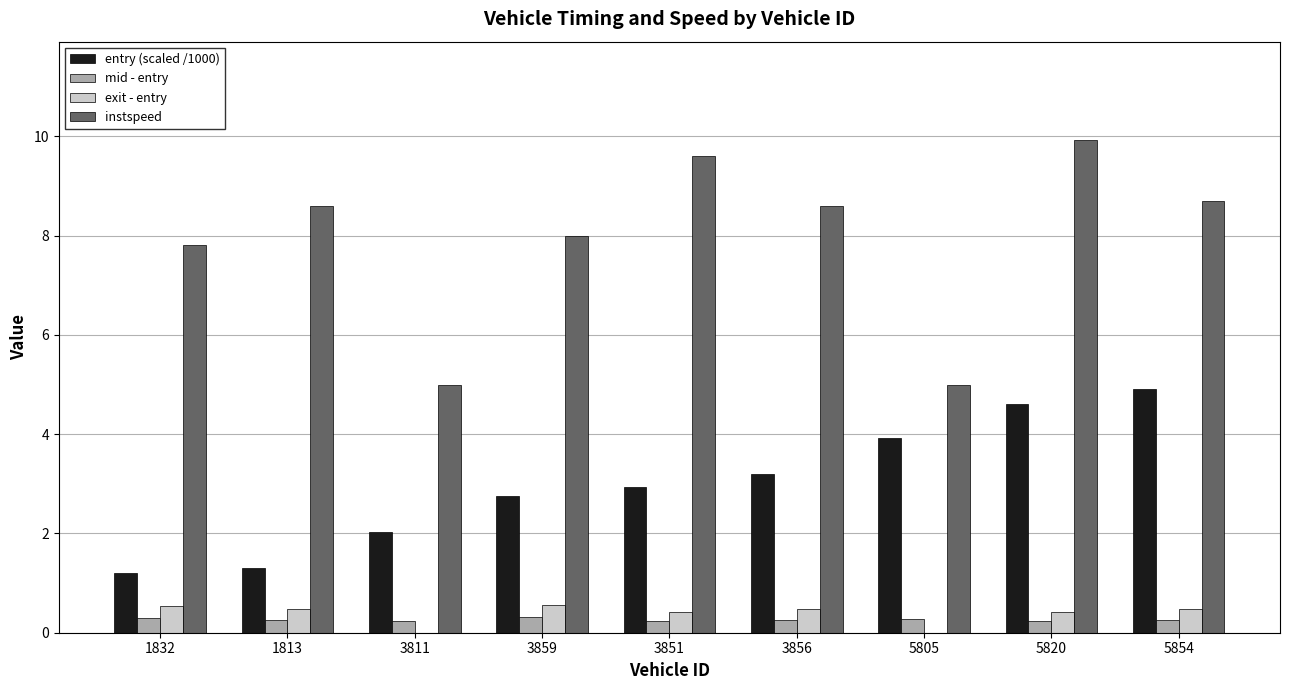

How many data points in exit - entry are less than 0?

2